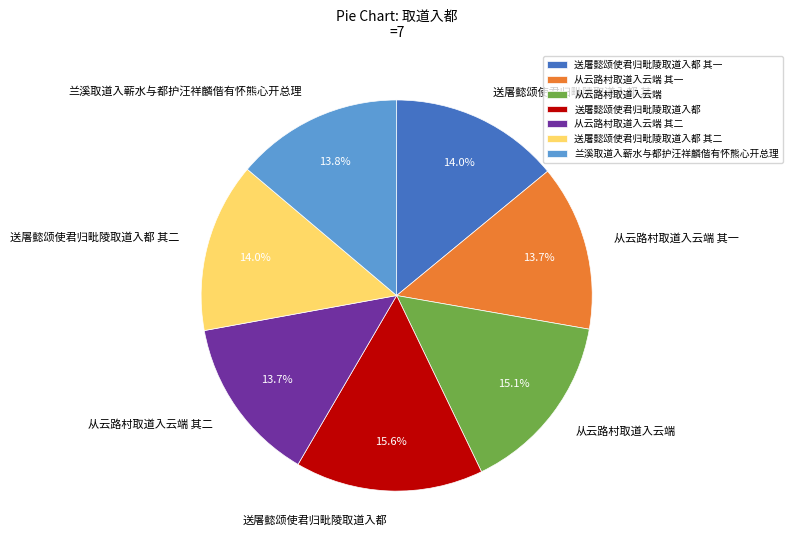

Is it true that 送屠懿颂使君归毗陵取道入都 其一 is 14% of the pie?

True